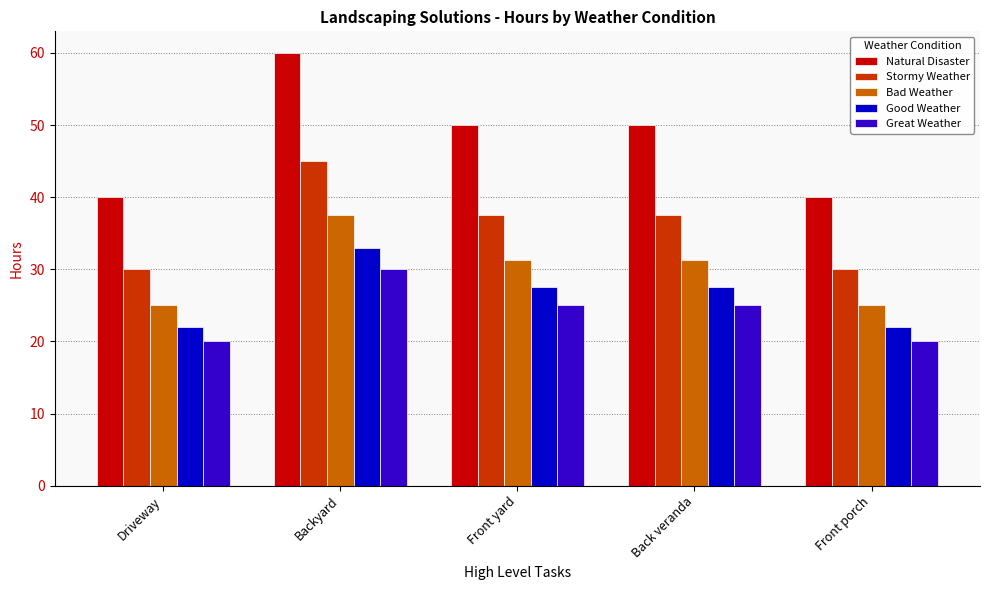

How many categories are shown in the chart?

5